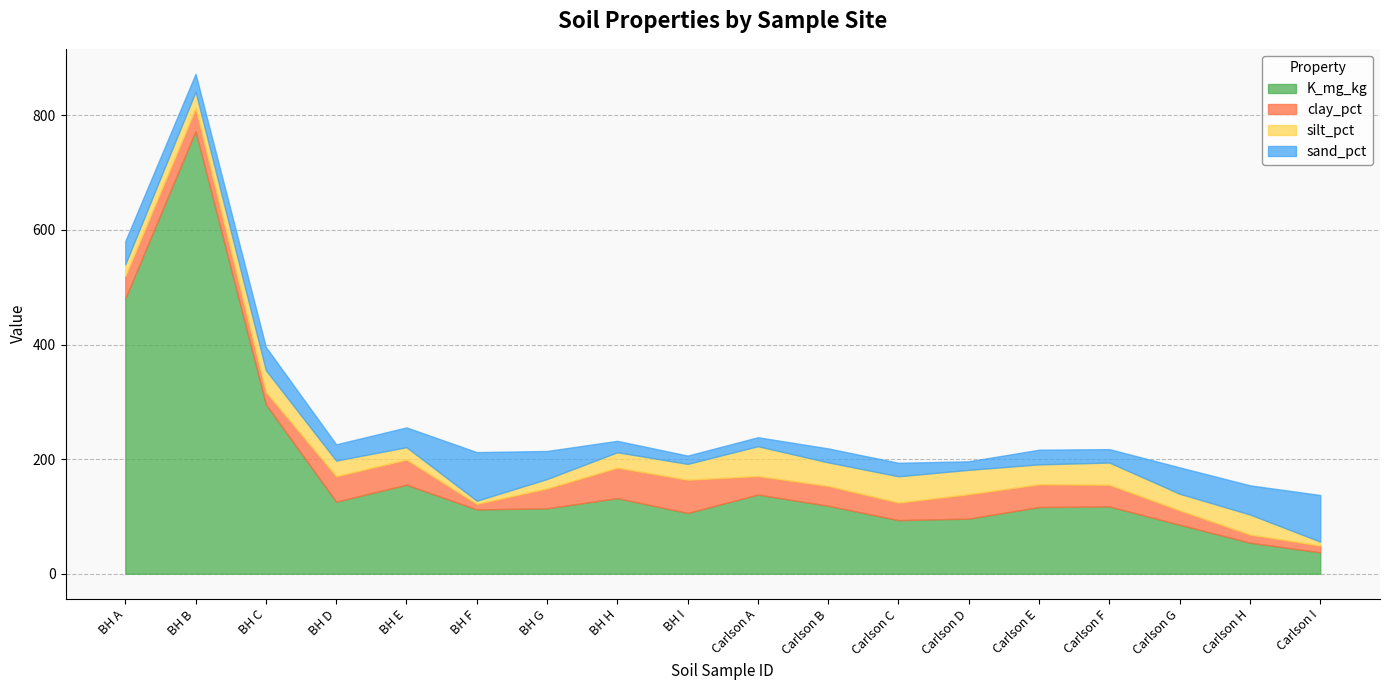

What is the value of the sand_pct point at the 3rd from the left?

40.4